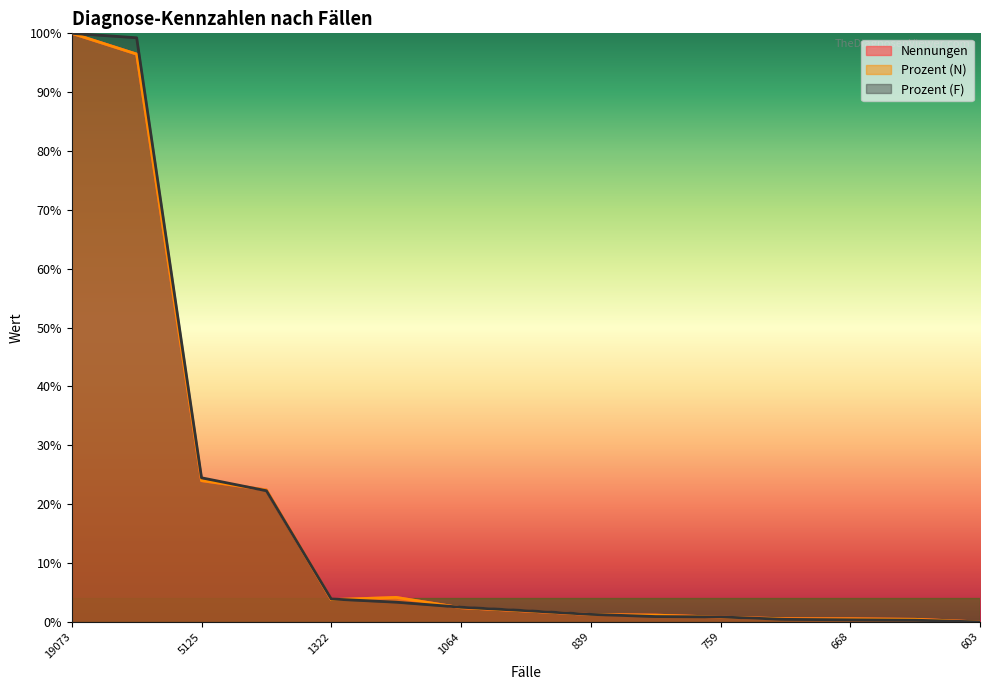

At how many categories does at least one series exceed 0?

14